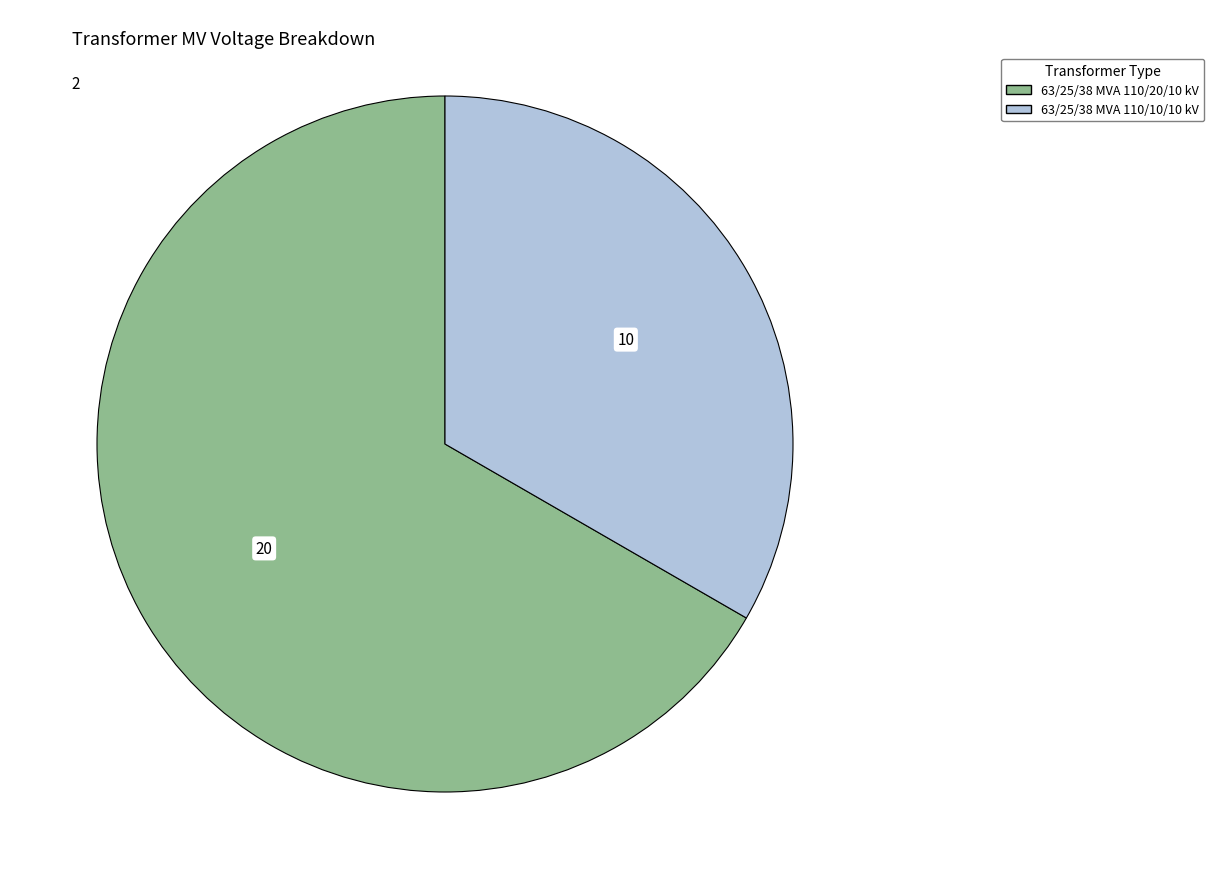

True or false: 63/25/38 MVA 110/20/10 kV accounts for 67% of the total.

True